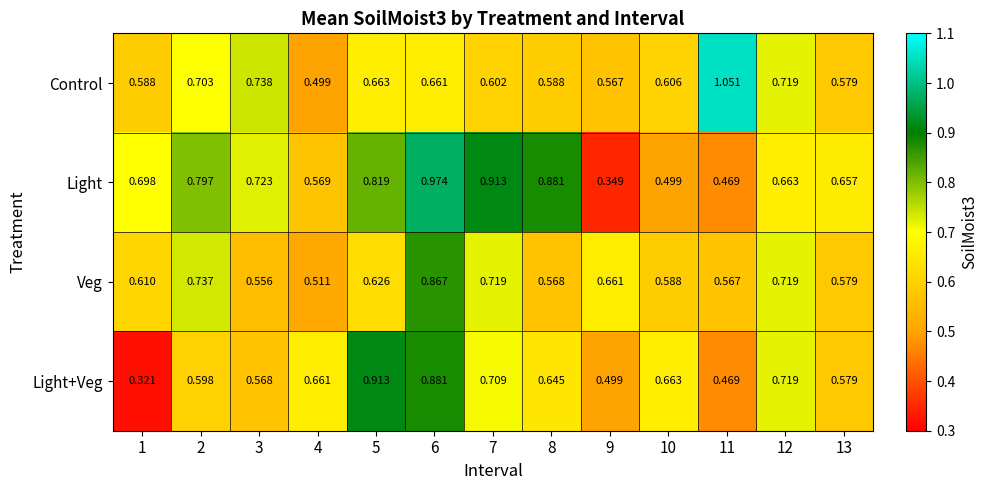

Between 10 and 13, which series saw the biggest shift?

Light